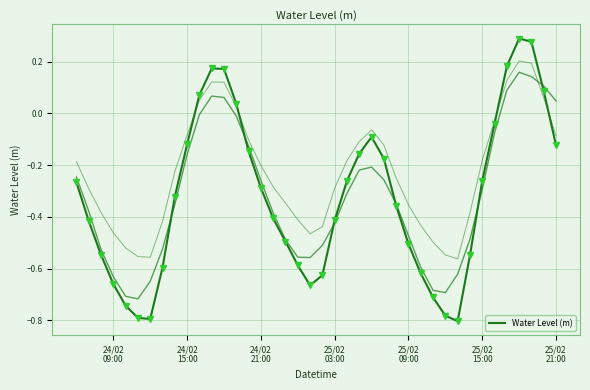

True or false: there are more than 2 points higher than both neighbors.

True